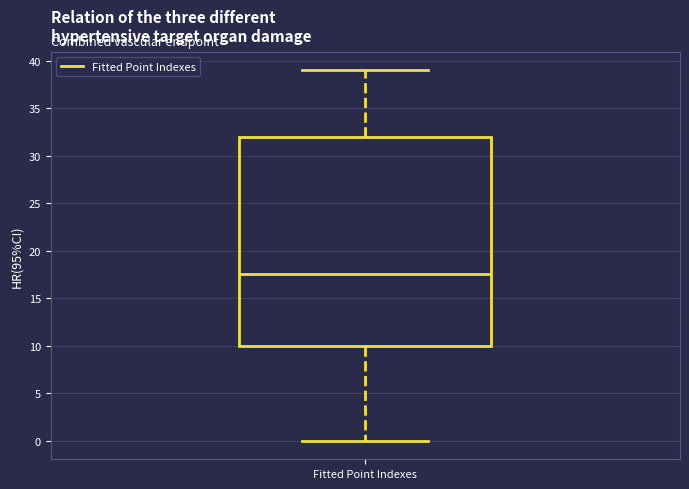

Transcribe this box plot: give where the median line is, the range the box spans, and where the two whiskers end, as read against the y-axis. The values are not printed on the chart, so give them approximately, as read against the axis.

median 17.5, box 10.0 to 32.0, whiskers 0.0 to 39.0